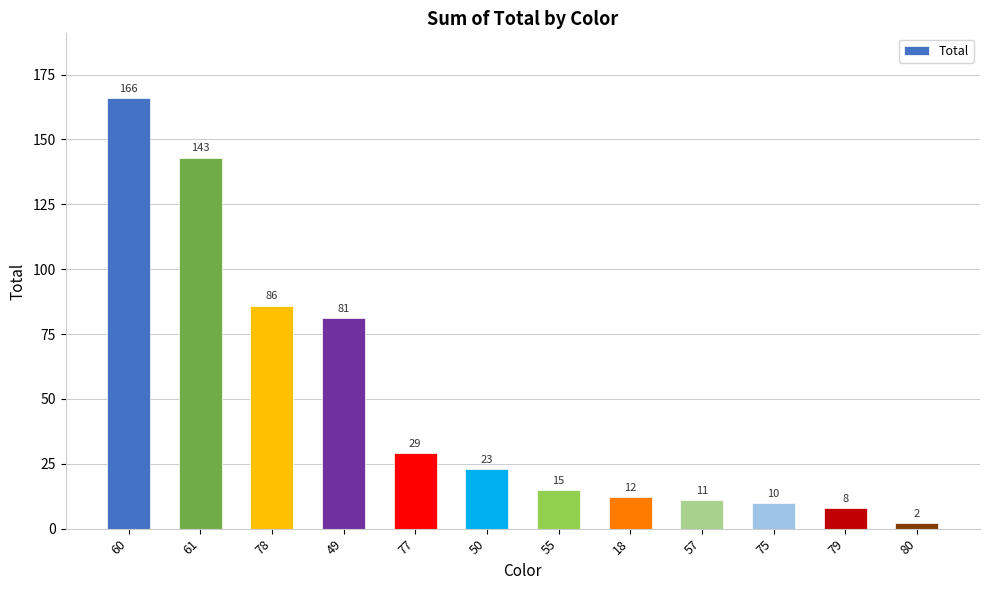

List the labels in order of value, largest first.

60, 61, 78, 49, 77, 50, 55, 18, 57, 75, 79, 80